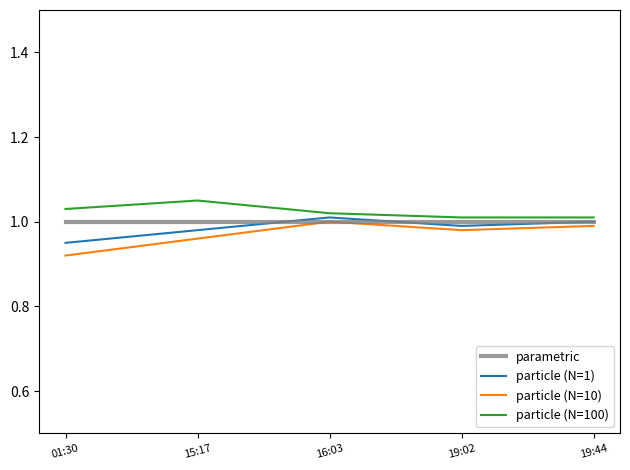

What position from the right is 15:17?

4